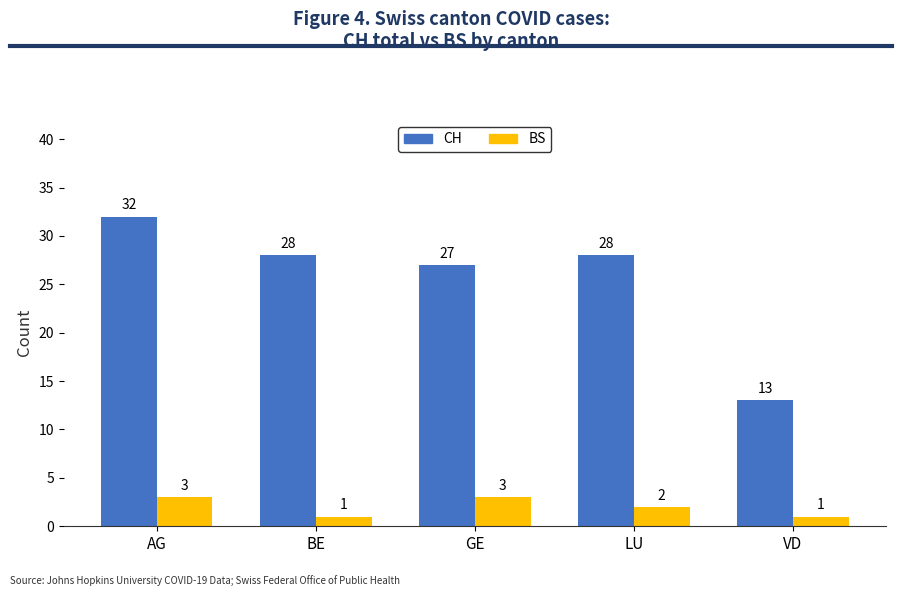

Reading left to right, extract all data points from this chart.

CH: 32	28	27	28	13
BS: 3	1	3	2	1